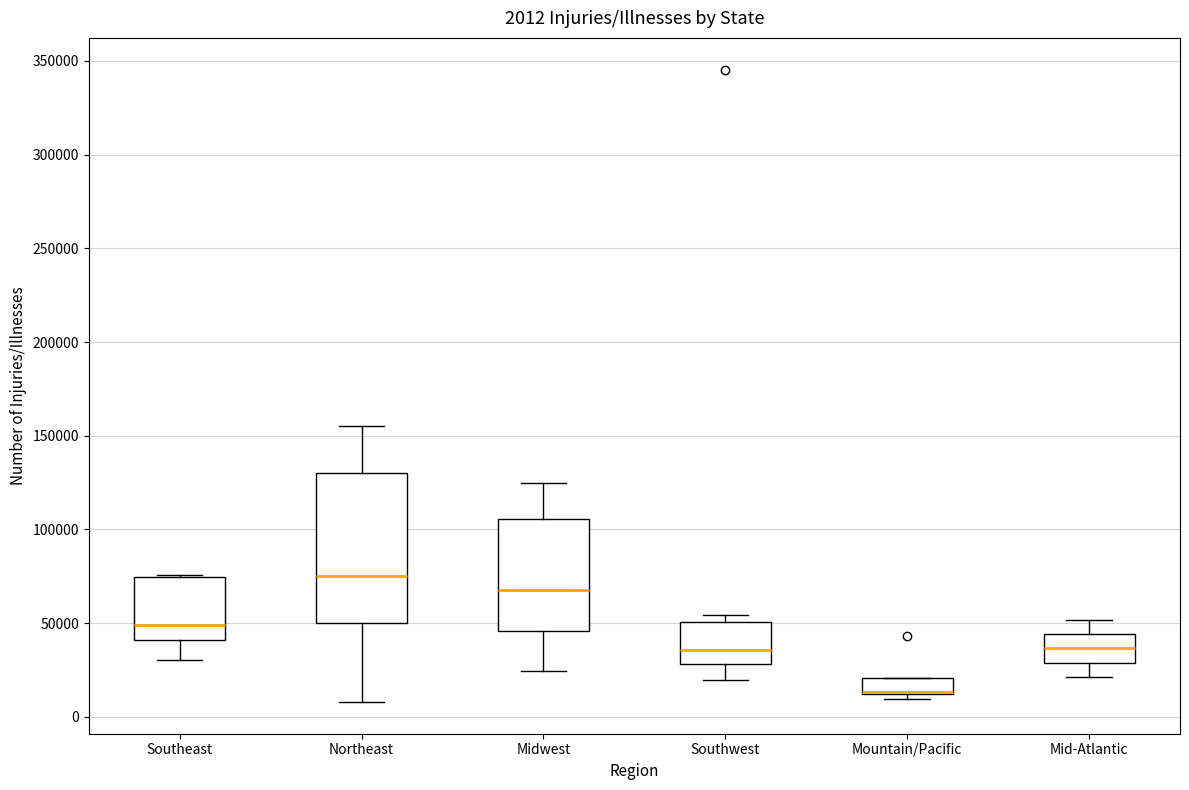

Which box is the tallest, from its lower edge to its upper edge?

Northeast